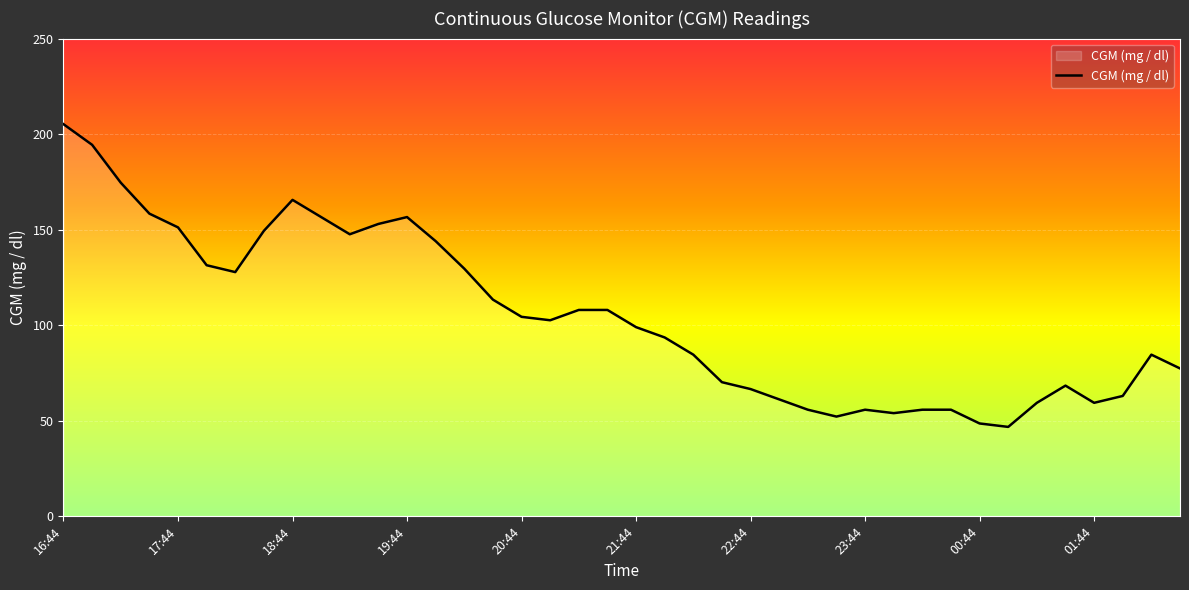

What is the smallest value displayed?

46.8